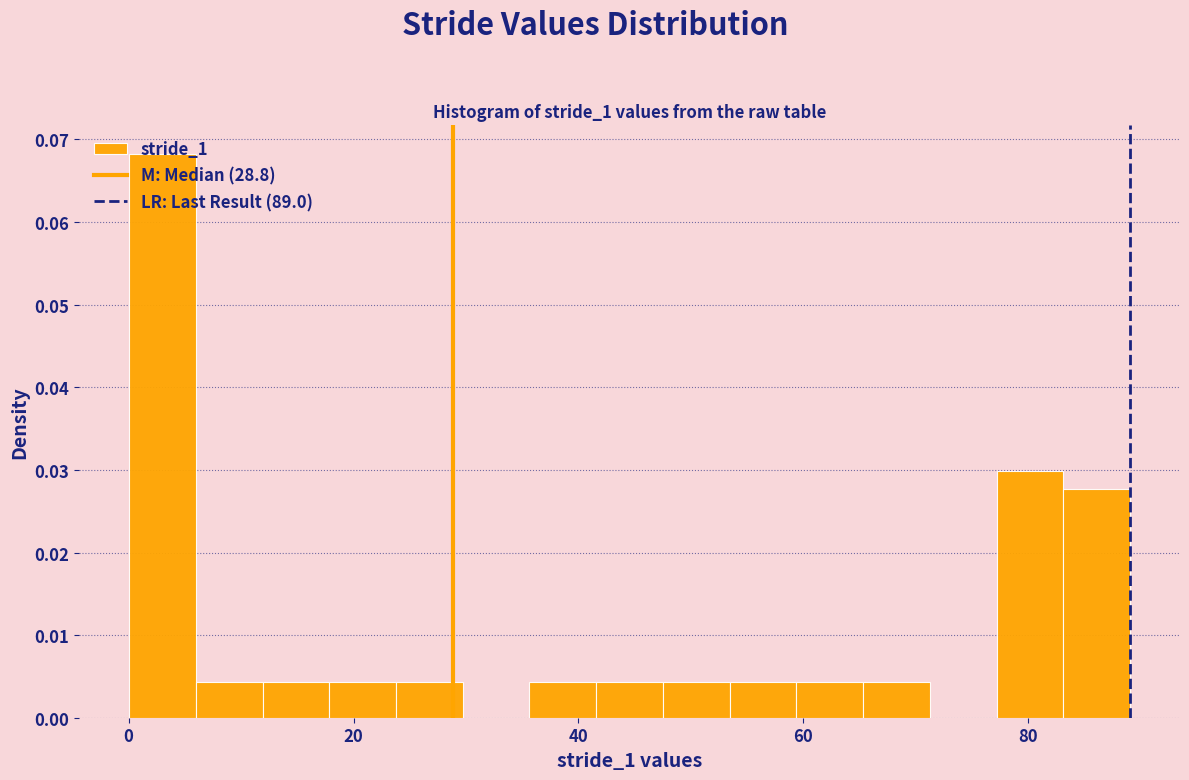

Around what value on the x-axis is the tallest bar? Give the approximate position of its centre, as read against the axis.

4